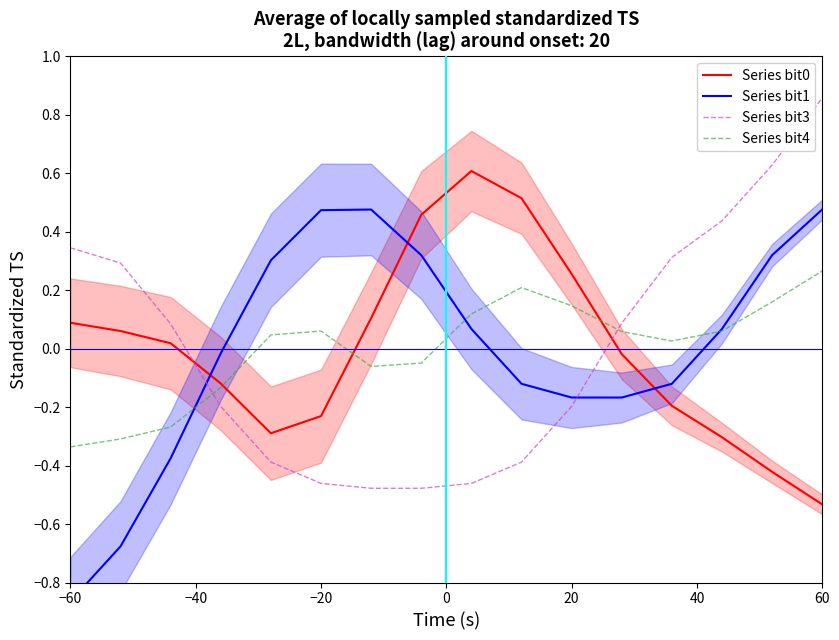

The value of Series bit4 at 60 is 0.4. True or false?

False